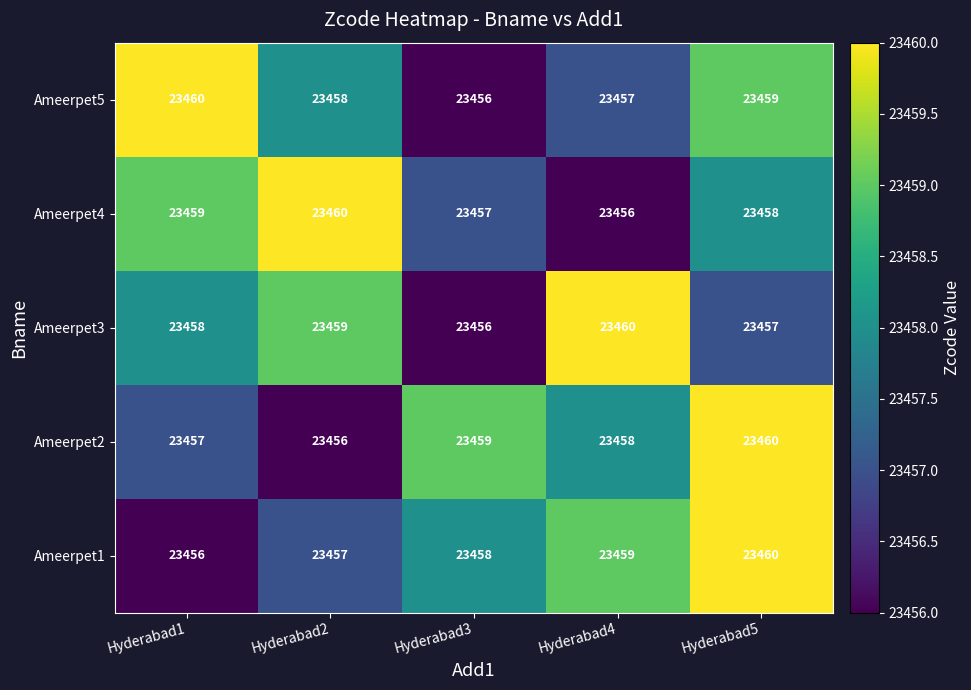

Rank the categories by Ameerpet3 value from highest to lowest.

Hyderabad4, Hyderabad2, Hyderabad1, Hyderabad5, Hyderabad3